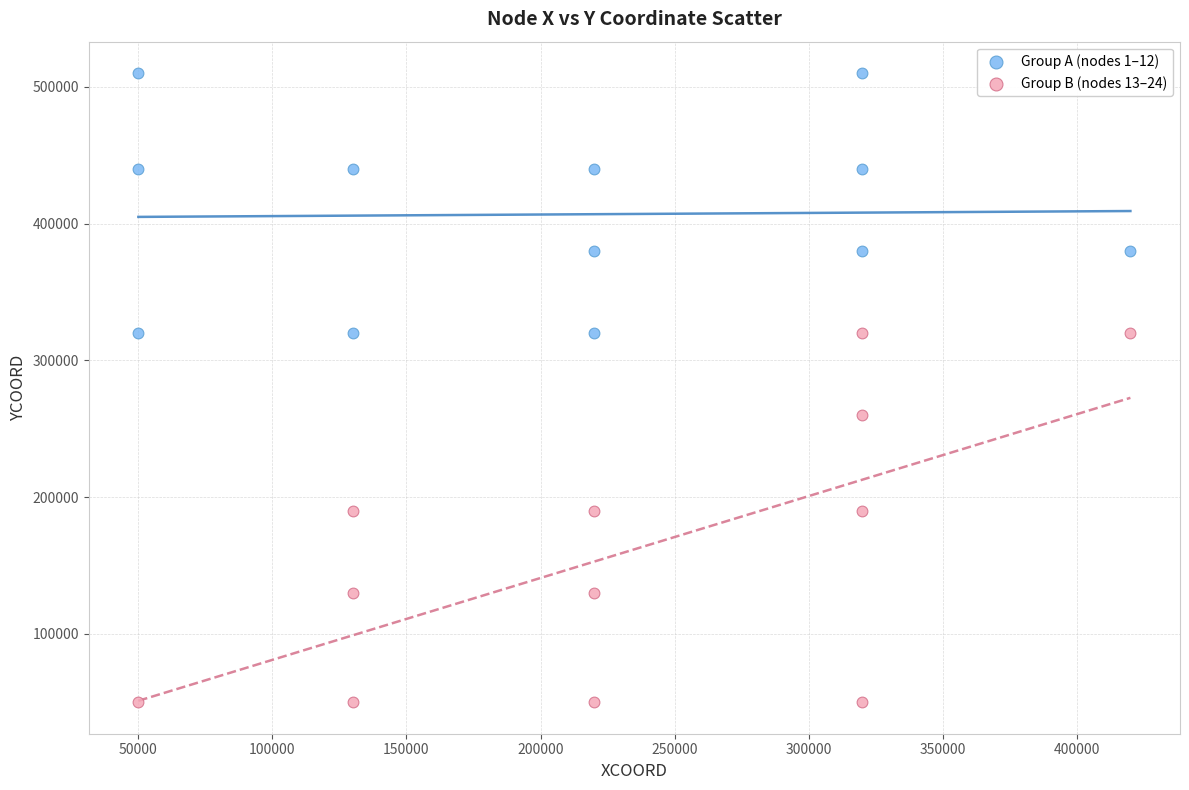

Which series has the largest Y range (max minus min)?

Group B (nodes 13–24)